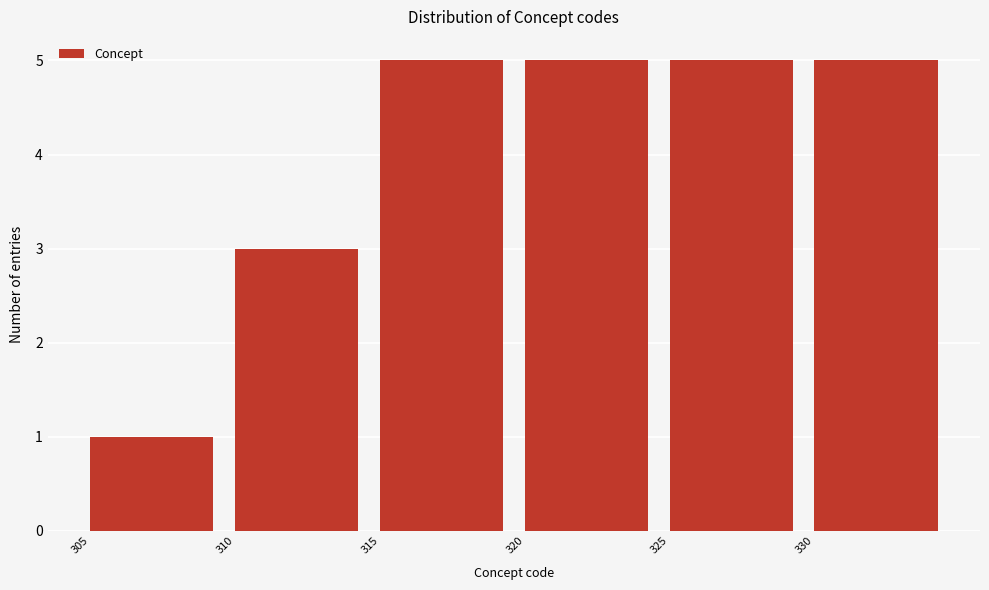

Reading left to right, transcribe this chart: for each bar, give the range it covers on the x-axis and its height. The values are not printed on the chart, so give them approximately, as read against the axis.

305 to 310: 1
310 to 315: 3
315 to 320: 5
320 to 325: 5
325 to 330: 5
330 to 335: 5